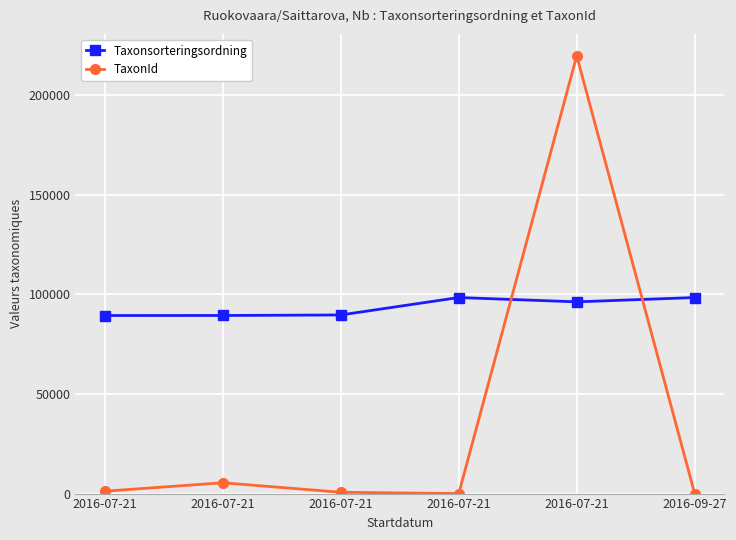

What is the minimum value shown in the chart?

8